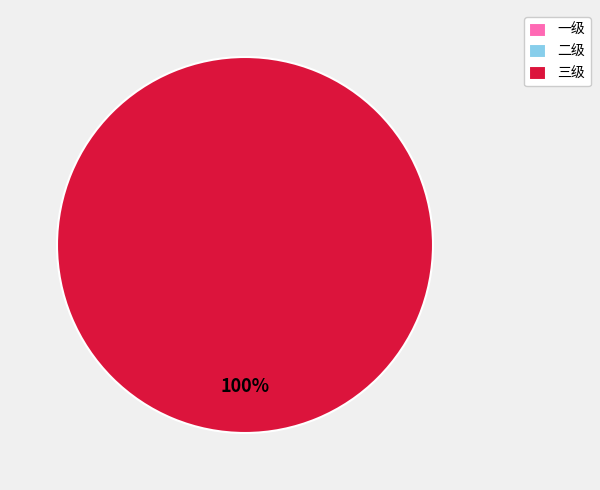

How many segments does this pie chart have?

3